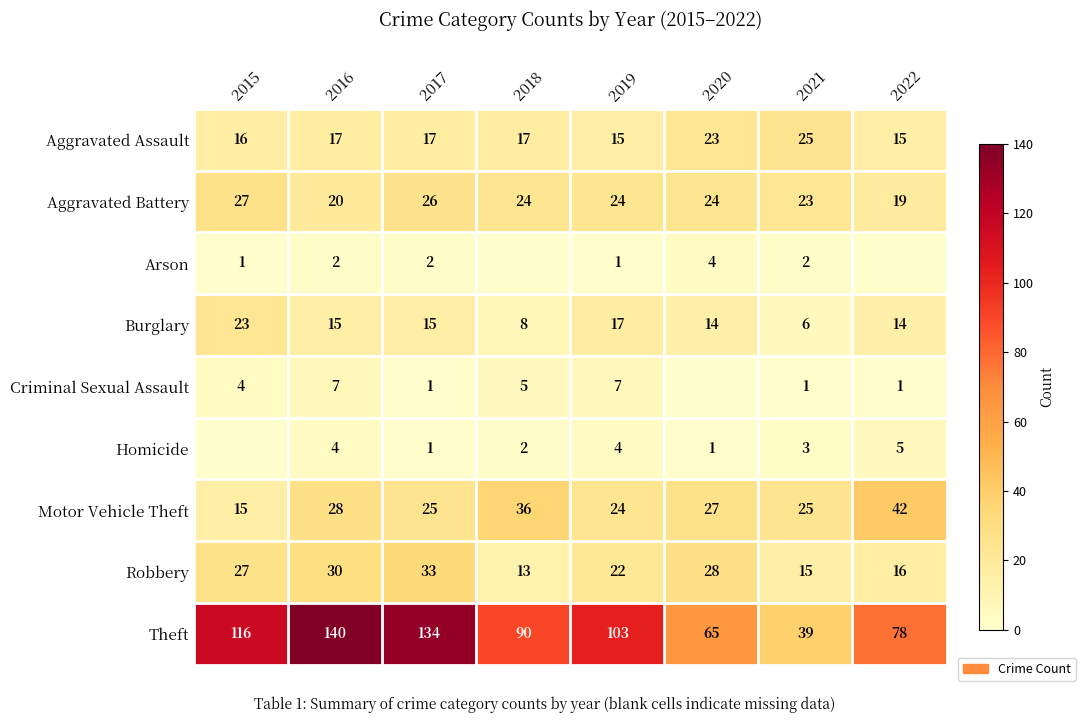

What is the difference between the highest and lowest values at 2017?

133